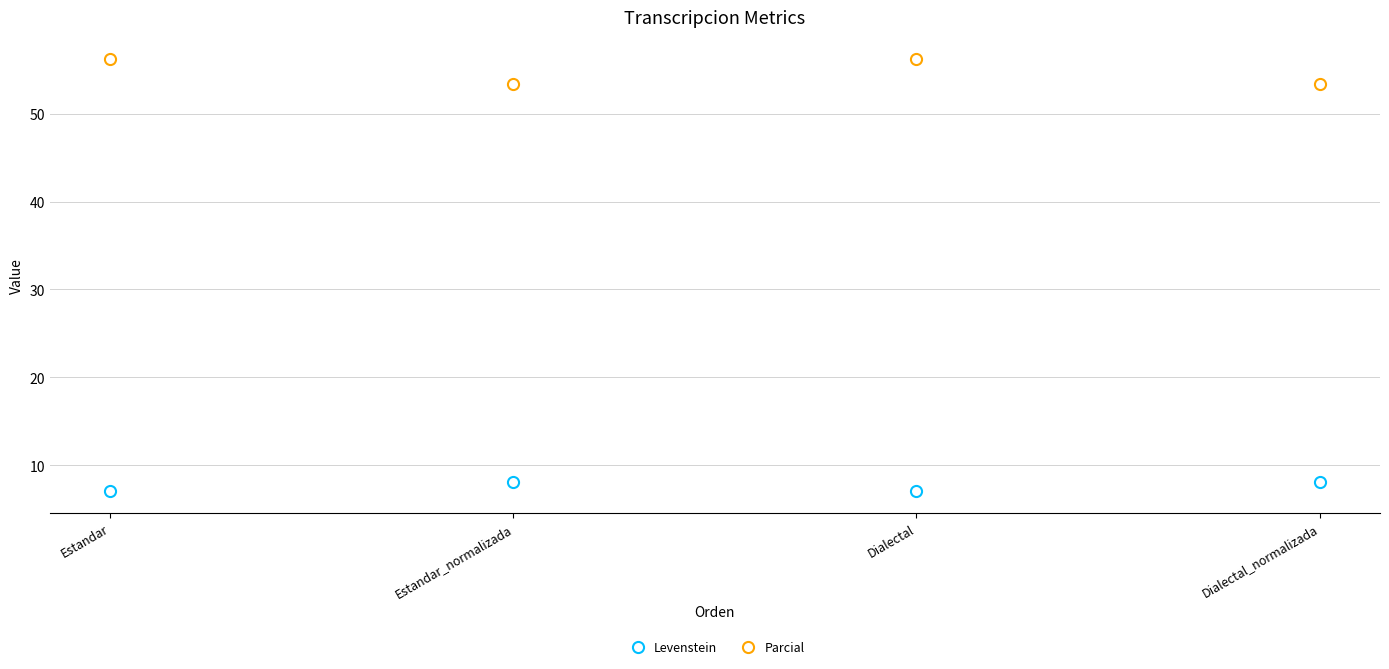

Read the Parcial value at Estandar_normalizada.

53.3